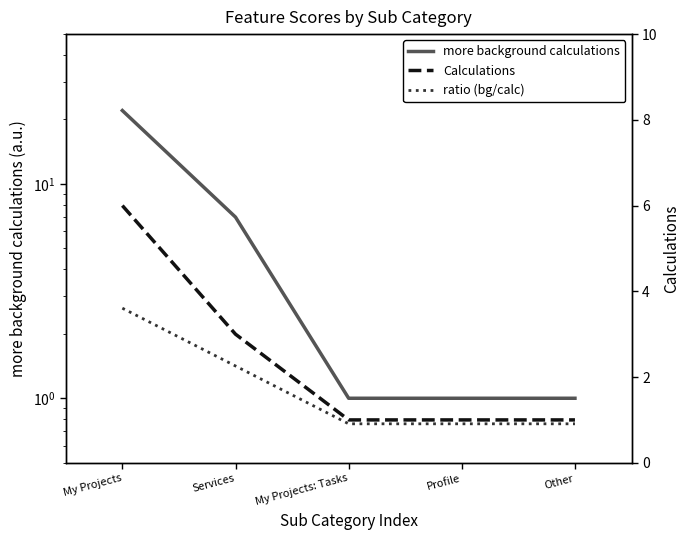

Read the more background calculations value at Services.

7.0